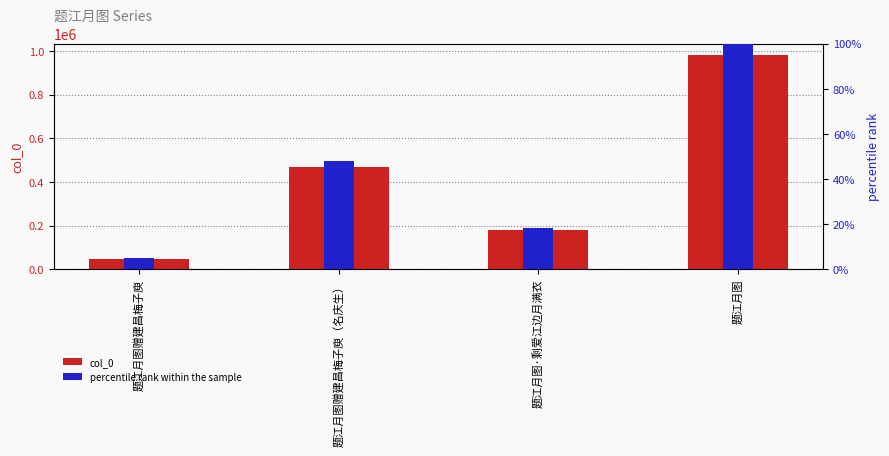

How many bars are there in each group?

2